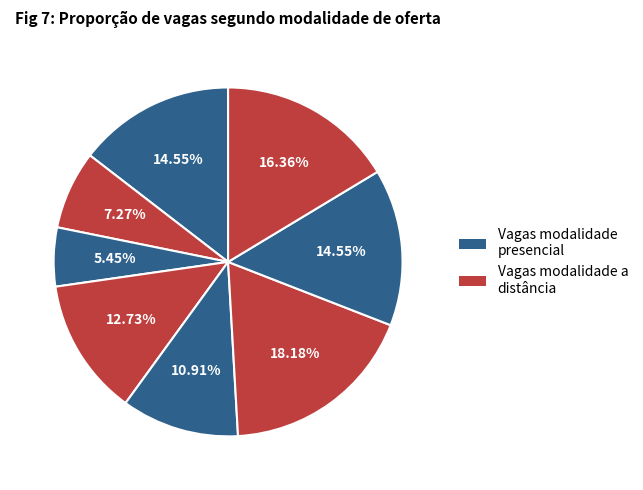

Count the number of slices in the pie.

8